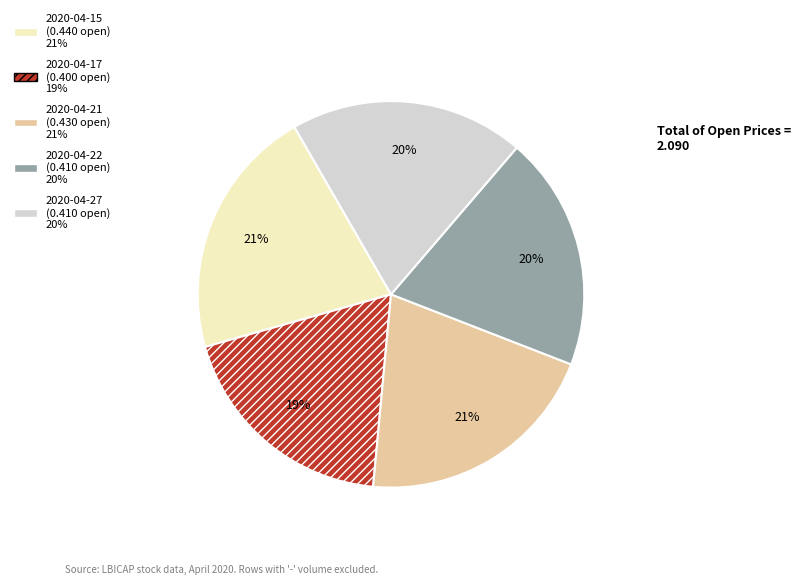

The 2020-04-17 slice represents 14% of the pie. True or false?

False